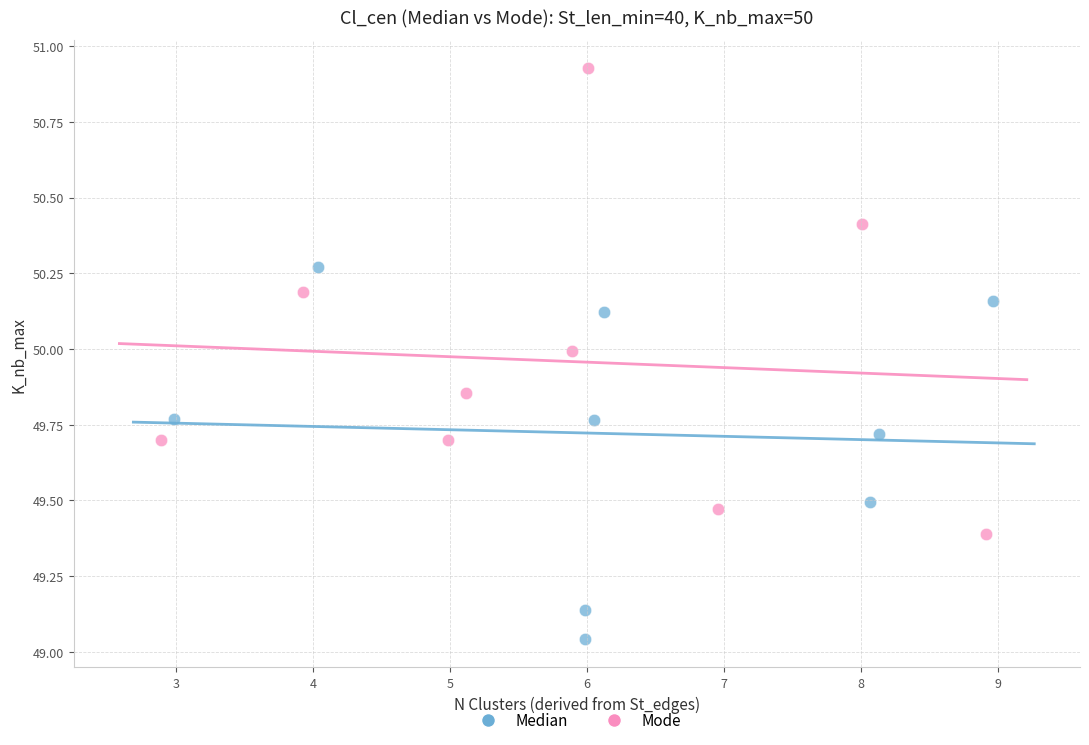

Which series has the widest spread of Y values?

Mode